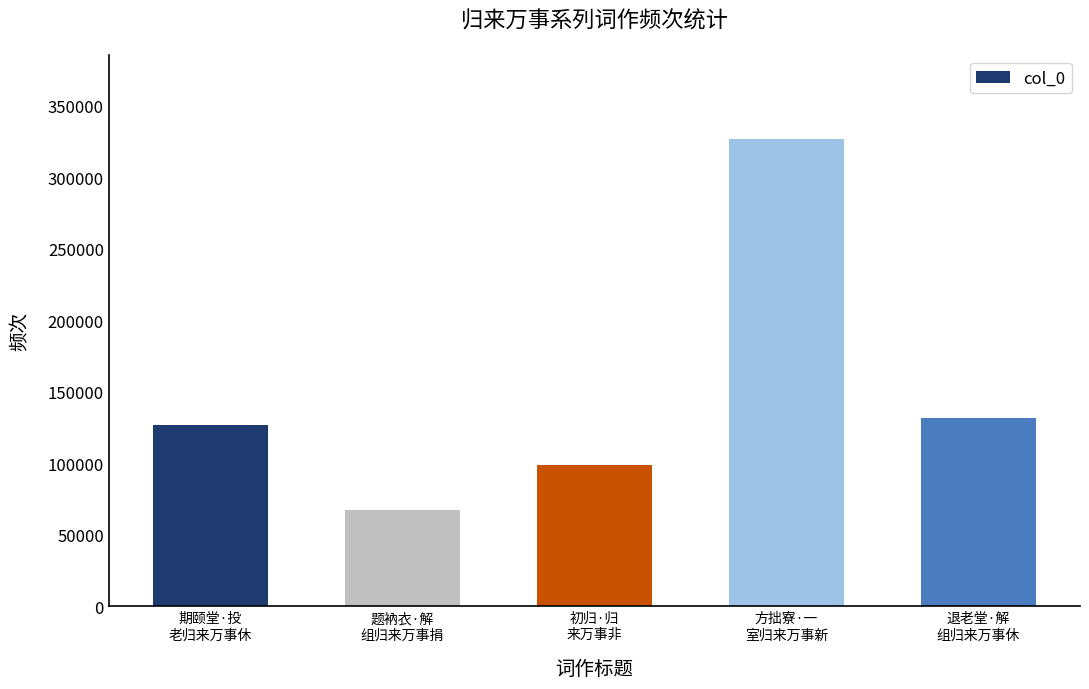

What is the average value?

150402